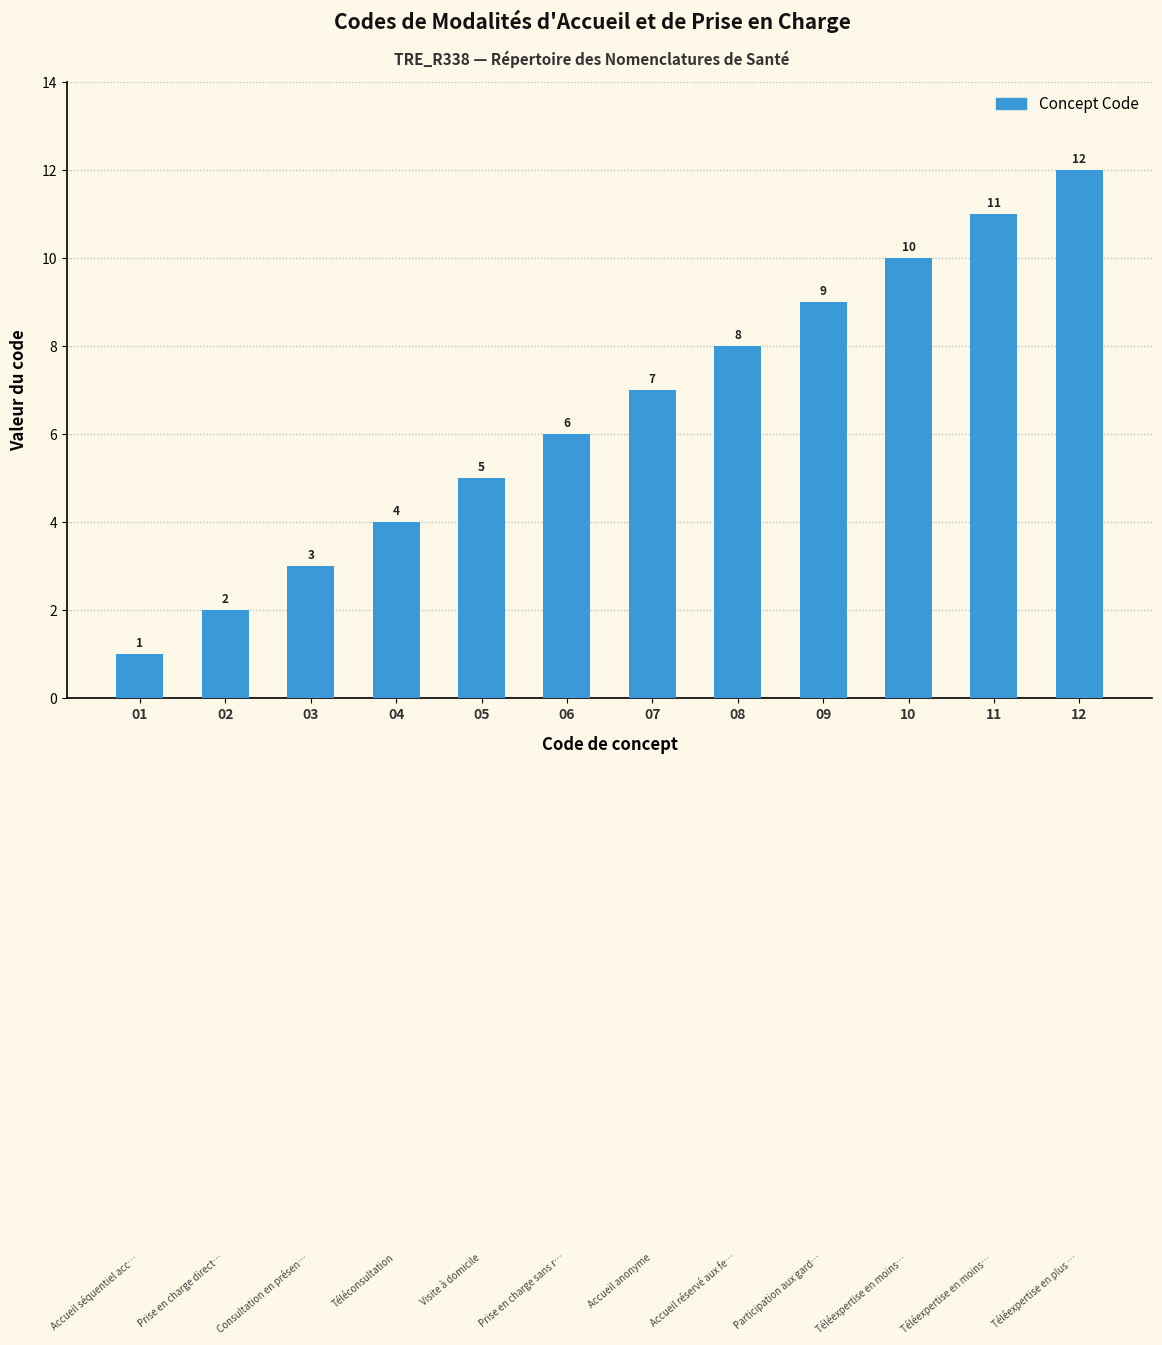

How many data points does each series have?

12